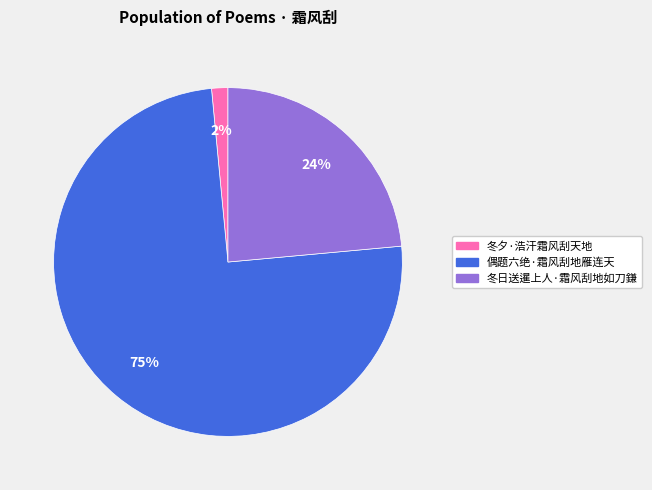

Combined, do 冬日送暹上人·霜风刮地如刀鎌 and 偶题六绝·霜风刮地雁连天 account for over 50%?

Yes